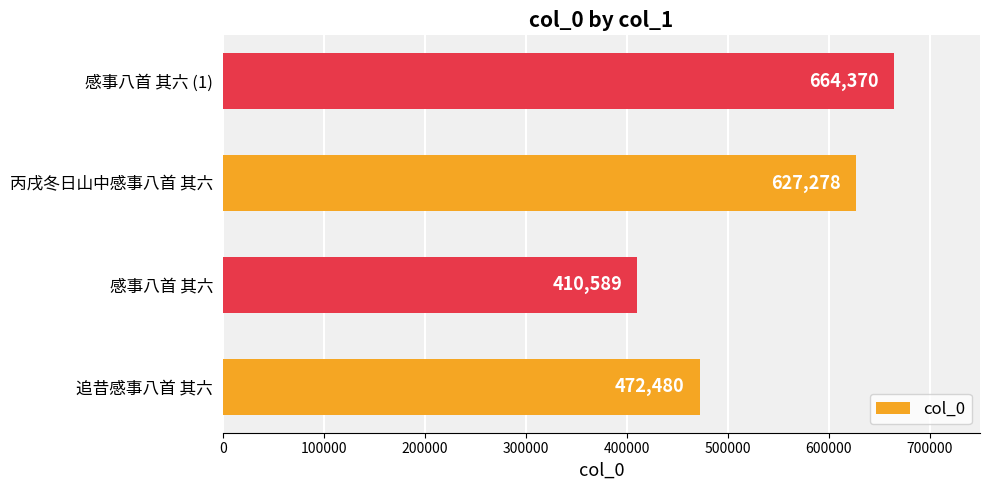

How many distinct data groups are displayed?

1